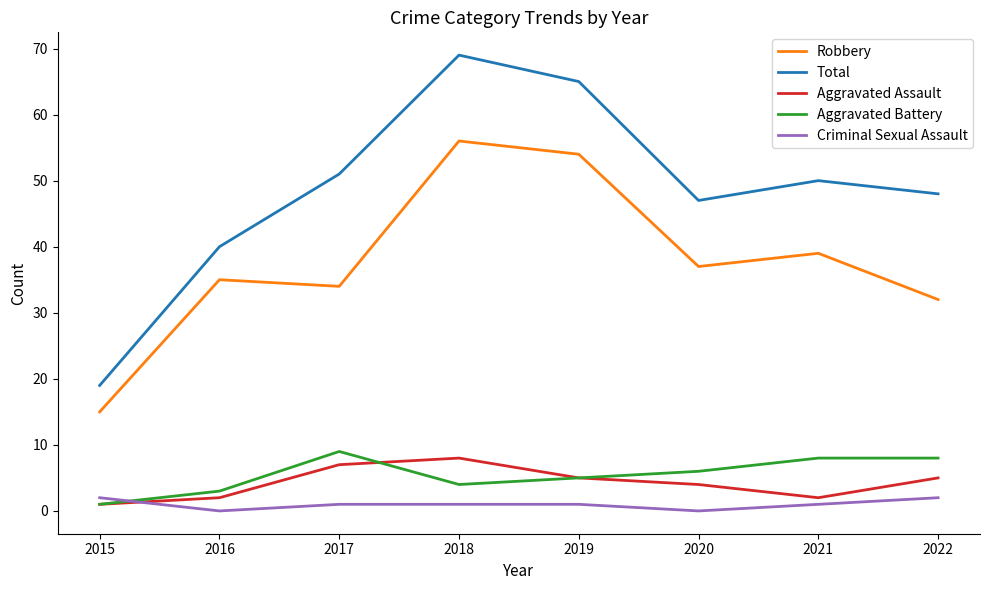

True or false: Robbery and Total cross at least once.

False